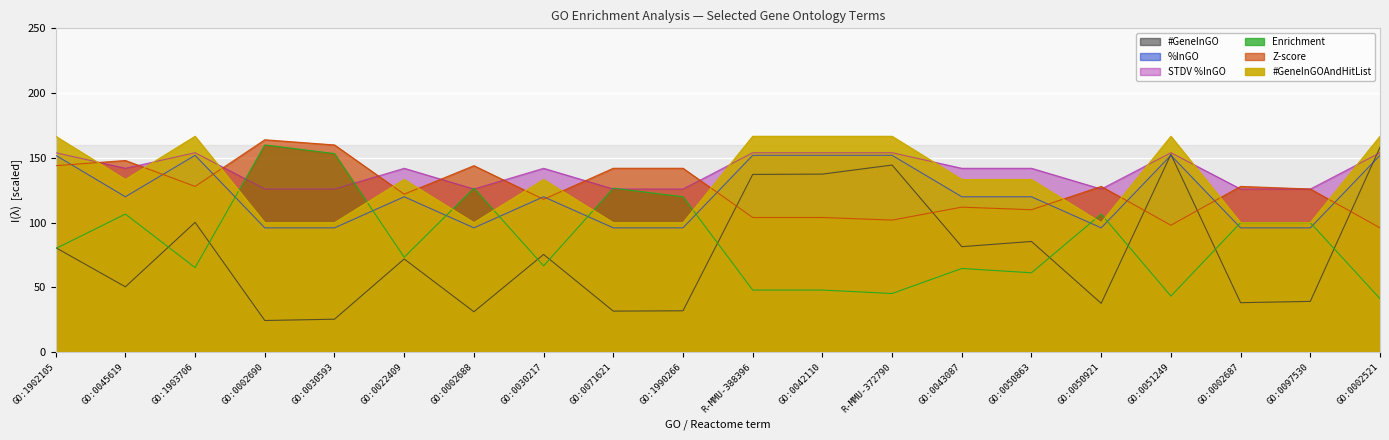

Reading left to right, extract all data points from this chart.

#GeneInGO: GO:1902105=80.8	GO:0045619=50.5	GO:1903706=100.2	GO:0002690=24.5	GO:0030593=25.5	GO:0022409=72.0	GO:0002688=31.2	GO:0030217=75.5	GO:0071621=31.8	GO:1990266=32.0	R-MMU-388396=137.2	GO:0042110=137.5	R-MMU-372790=144.5	GO:0043087=81.5	GO:0050863=85.5	GO:0050921=37.8	GO:0051249=152.8	GO:0002687=38.2	GO:0097530=39.2	GO:0002521=158.2
Enrichment: GO:1902105=80.0	GO:0045619=106.7	GO:1903706=65.3	GO:0002690=160.0	GO:0030593=153.3	GO:0022409=73.3	GO:0002688=126.7	GO:0030217=66.7	GO:0071621=126.7	GO:1990266=120.0	R-MMU-388396=48.0	GO:0042110=48.0	R-MMU-372790=45.3	GO:0043087=64.7	GO:0050863=61.3	GO:0050921=106.7	GO:0051249=43.3	GO:0002687=100.0	GO:0097530=100.0	GO:0002521=41.3
Z-score: GO:1902105=144.0	GO:0045619=148.0	GO:1903706=128.0	GO:0002690=164.0	GO:0030593=160.0	GO:0022409=122.0	GO:0002688=144.0	GO:0030217=118.0	GO:0071621=142.0	GO:1990266=142.0	R-MMU-388396=104.0	GO:0042110=104.0	R-MMU-372790=102.0	GO:0043087=112.0	GO:0050863=110.0	GO:0050921=128.0	GO:0051249=98.0	GO:0002687=128.0	GO:0097530=126.0	GO:0002521=96.0
%InGO: GO:1902105=152.0	GO:0045619=120.0	GO:1903706=152.0	GO:0002690=96.0	GO:0030593=96.0	GO:0022409=120.0	GO:0002688=96.0	GO:0030217=120.0	GO:0071621=96.0	GO:1990266=96.0	R-MMU-388396=152.0	GO:0042110=152.0	R-MMU-372790=152.0	GO:0043087=120.0	GO:0050863=120.0	GO:0050921=96.0	GO:0051249=152.0	GO:0002687=96.0	GO:0097530=96.0	GO:0002521=152.0
STDV %InGO: GO:1902105=154.0	GO:0045619=142.0	GO:1903706=154.0	GO:0002690=126.0	GO:0030593=126.0	GO:0022409=142.0	GO:0002688=126.0	GO:0030217=142.0	GO:0071621=126.0	GO:1990266=126.0	R-MMU-388396=154.0	GO:0042110=154.0	R-MMU-372790=154.0	GO:0043087=142.0	GO:0050863=142.0	GO:0050921=126.0	GO:0051249=154.0	GO:0002687=126.0	GO:0097530=126.0	GO:0002521=154.0
#GeneInGOAndHitList: GO:1902105=166.7	GO:0045619=133.3	GO:1903706=166.7	GO:0002690=100.0	GO:0030593=100.0	GO:0022409=133.3	GO:0002688=100.0	GO:0030217=133.3	GO:0071621=100.0	GO:1990266=100.0	R-MMU-388396=166.7	GO:0042110=166.7	R-MMU-372790=166.7	GO:0043087=133.3	GO:0050863=133.3	GO:0050921=100.0	GO:0051249=166.7	GO:0002687=100.0	GO:0097530=100.0	GO:0002521=166.7